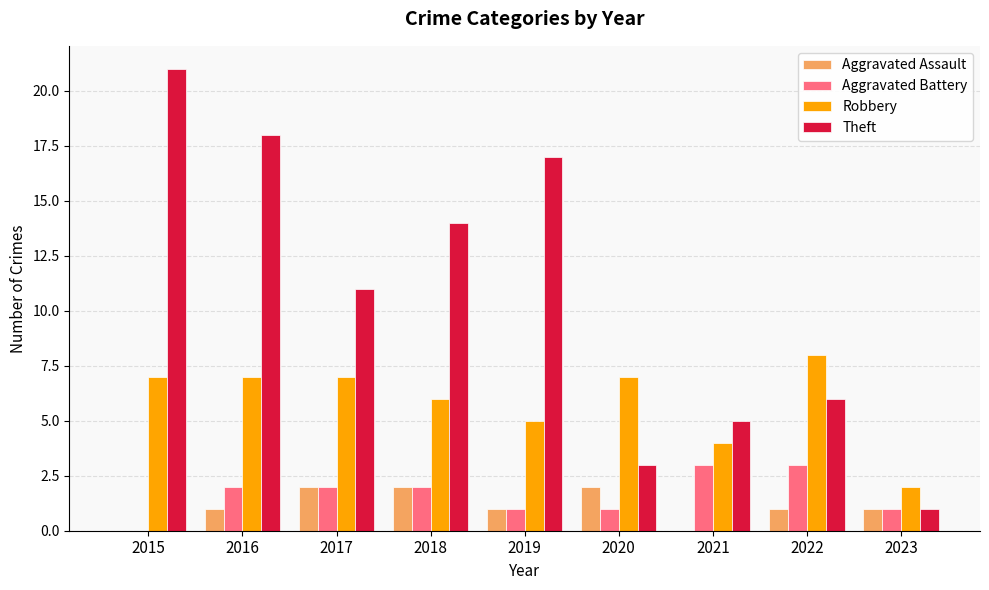

Reading left to right, extract all data points from this chart.

Aggravated Assault: 2015=0	2016=1	2017=2	2018=2	2019=1	2020=2	2021=0	2022=1	2023=1
Aggravated Battery: 2015=0	2016=2	2017=2	2018=2	2019=1	2020=1	2021=3	2022=3	2023=1
Robbery: 2015=7	2016=7	2017=7	2018=6	2019=5	2020=7	2021=4	2022=8	2023=2
Theft: 2015=21	2016=18	2017=11	2018=14	2019=17	2020=3	2021=5	2022=6	2023=1